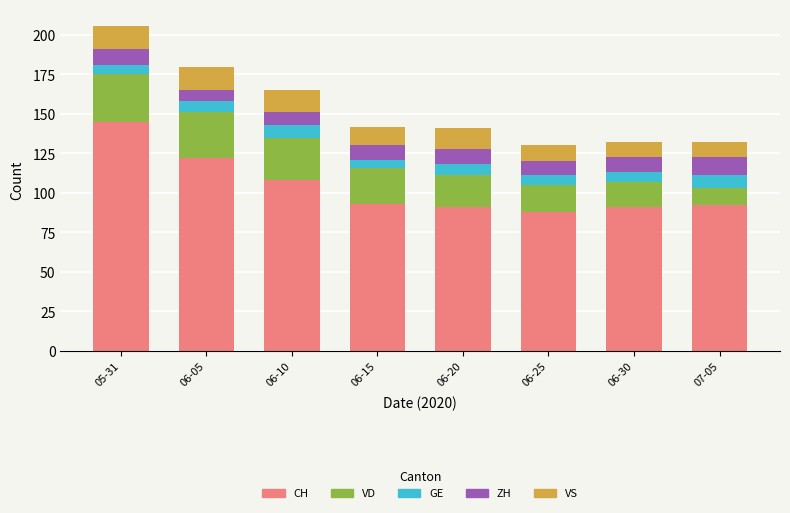

What are all the series names shown in the legend?

CH, VD, GE, ZH, VS